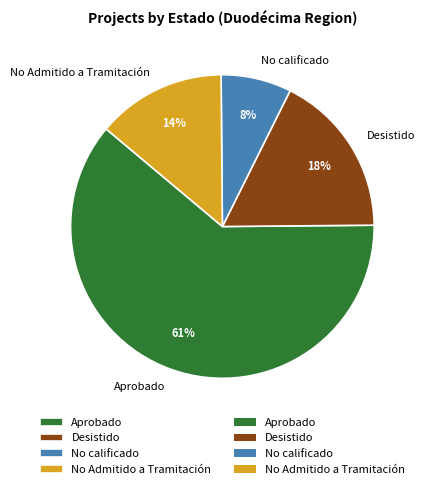

How many slices are in this pie chart?

4